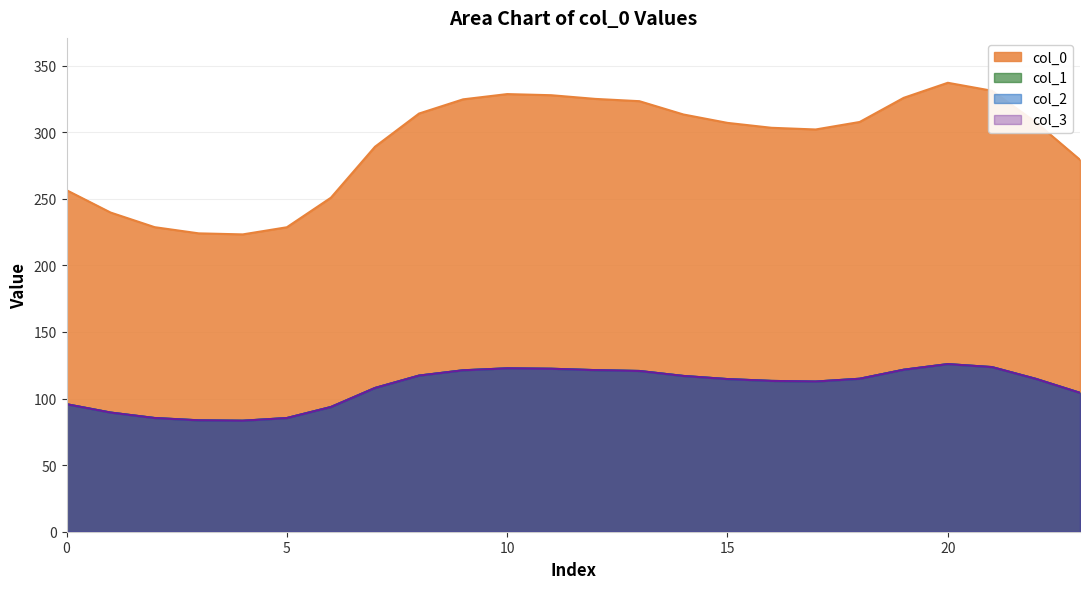

At how many categories does at least one series exceed 264?

17